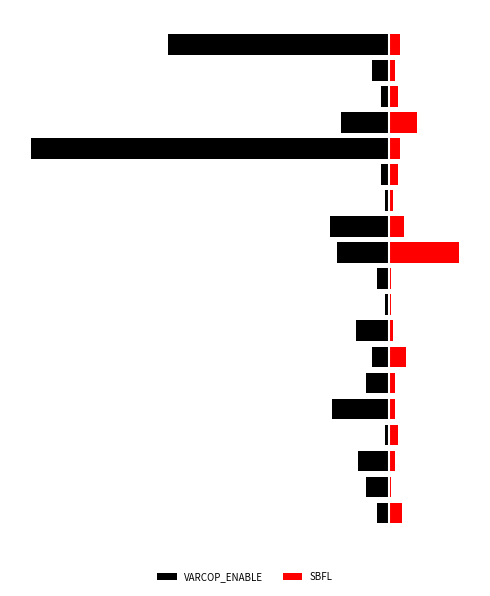

What is the maximum value shown in the chart?

33